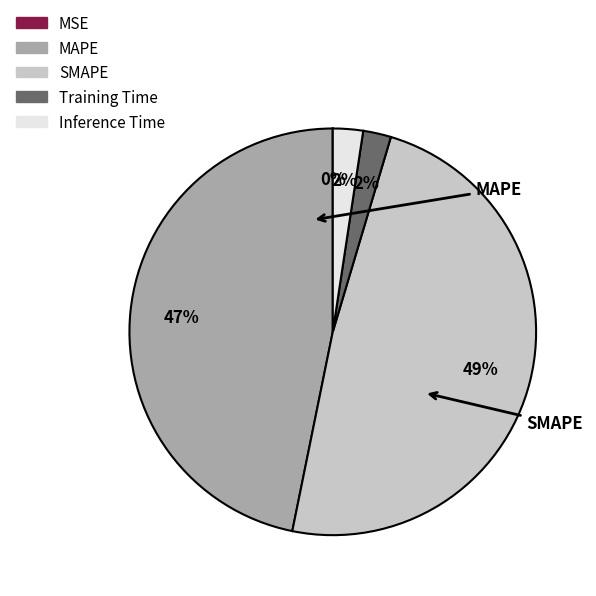

Is it true that SMAPE is 39% of the pie?

False